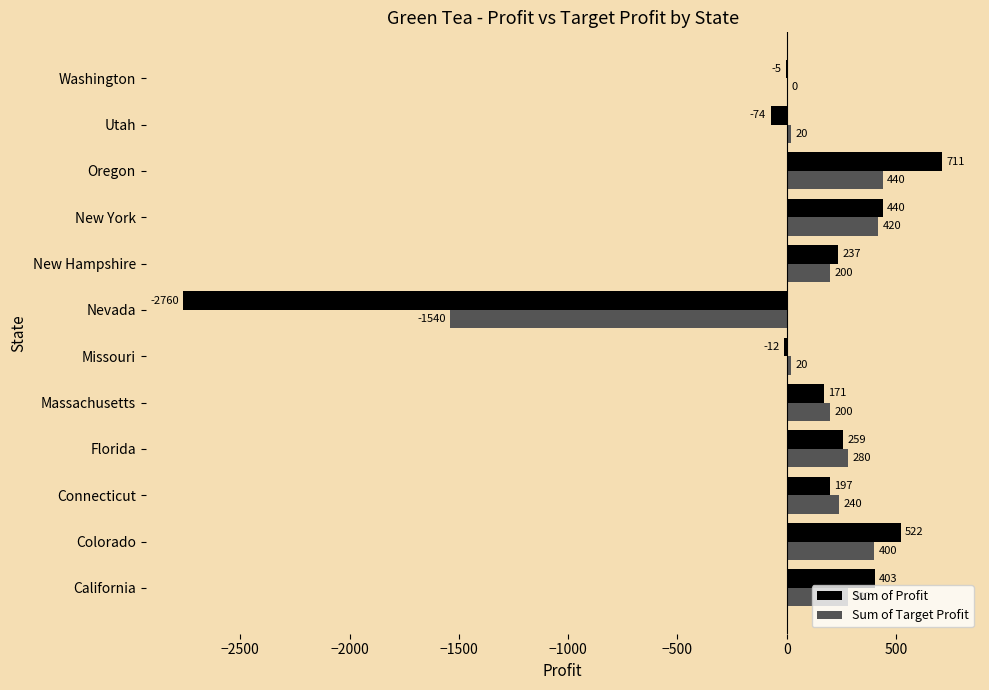

The Sum of Profit series shows -5 at Washington. True or false?

True